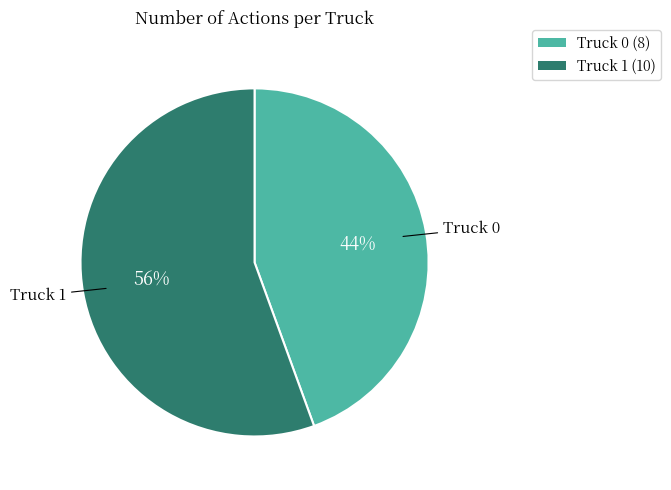

To the nearest percent, what is the combined percentage of Truck 1 and Truck 0?

100%